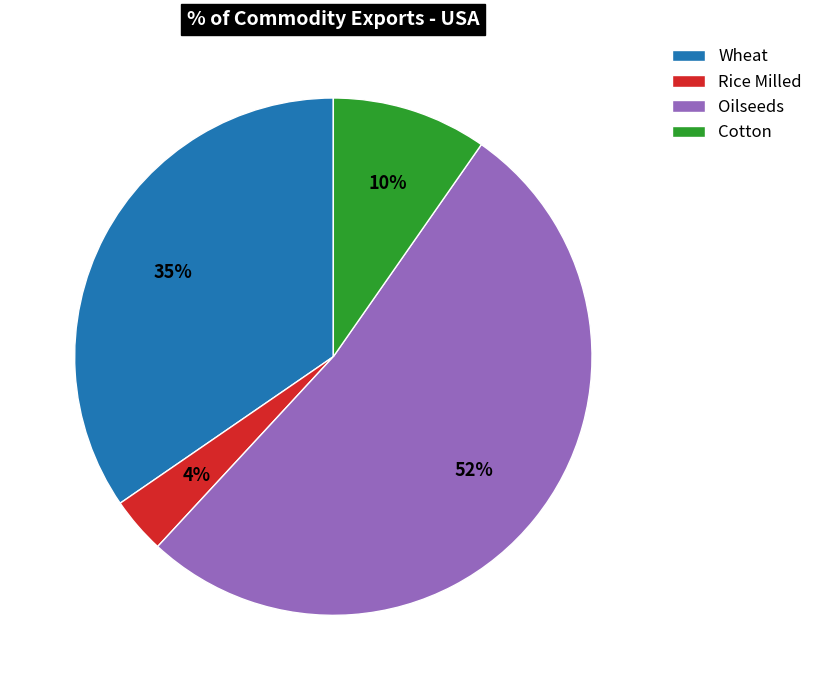

Between Wheat and Oilseeds, which is larger?

Oilseeds